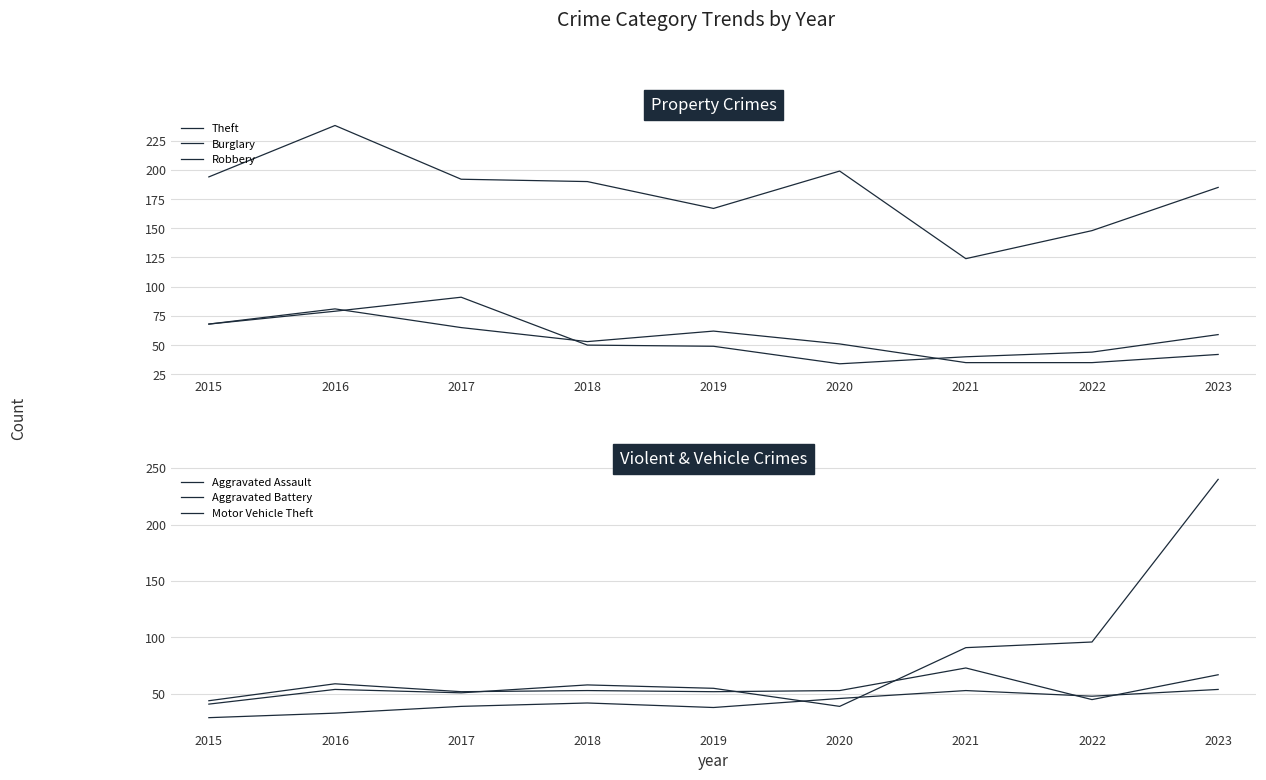

Where does the Motor Vehicle Theft series first go above 55?

2018